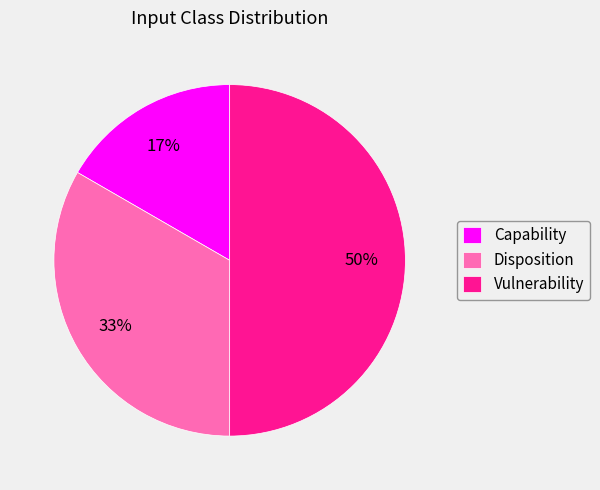

Rank the categories by value from lowest to highest.

Capability, Disposition, Vulnerability